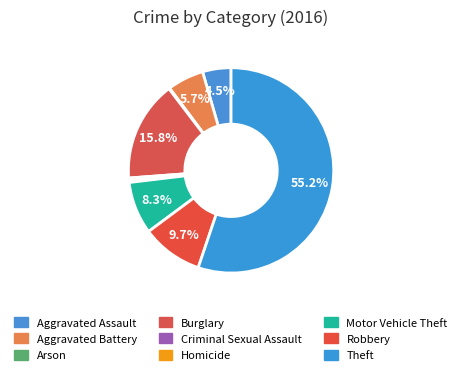

Combined, what portion of the pie is Theft and Arson?

55.3%